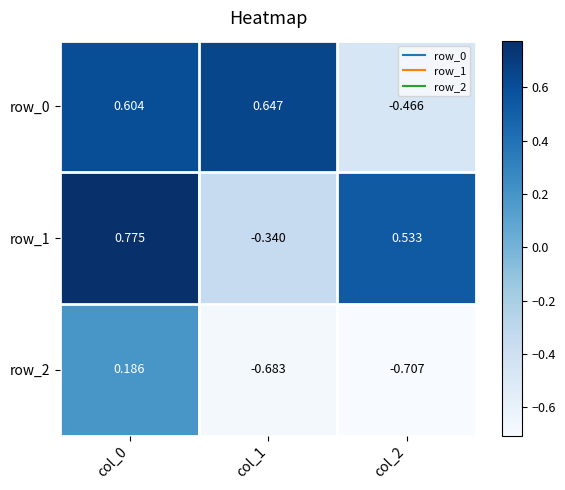

What is the approximate value of row_0 at col_1?

0.6